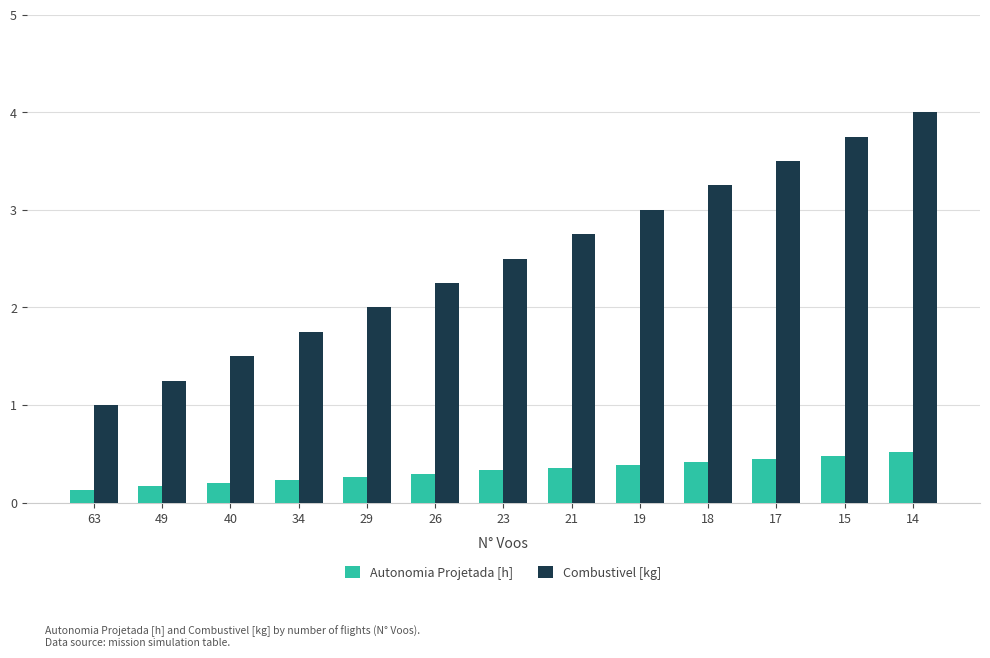

What is the value of the Combustivel [kg] bar at the 1st from the left?

1.0